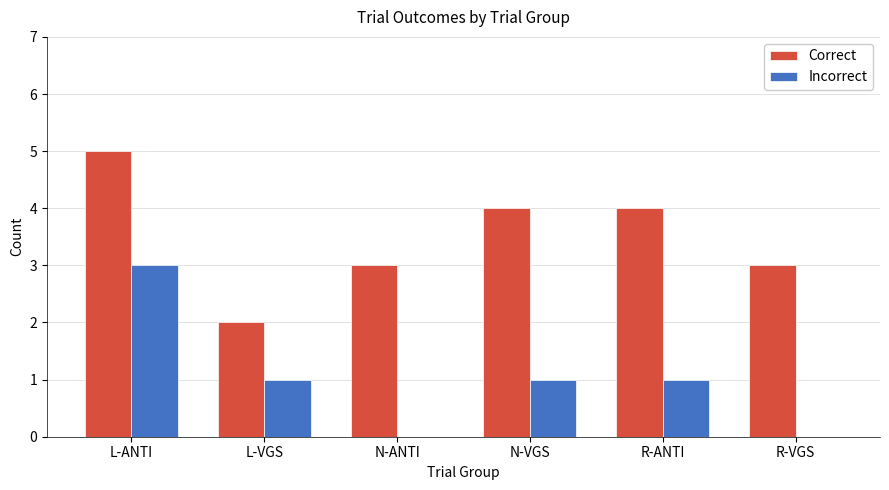

Does the chart contain stacked bars?

No